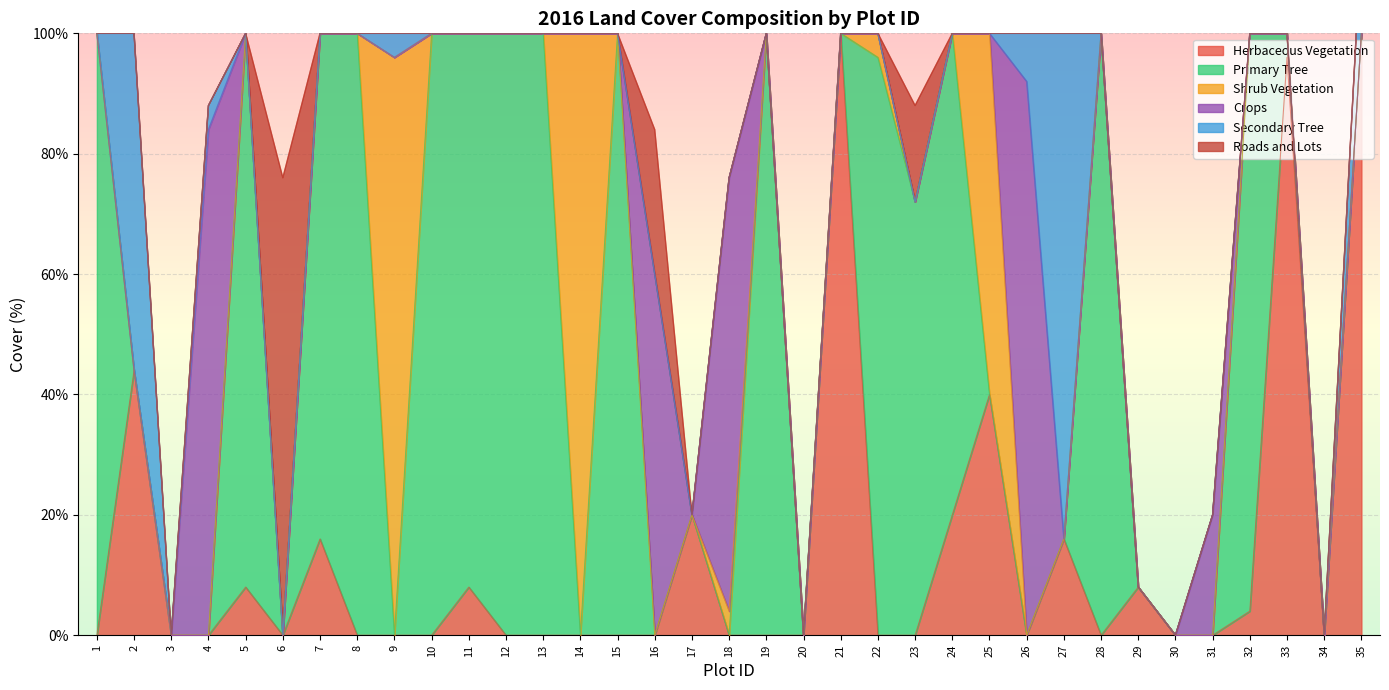

The value of Herbaceous Vegetation at 32 is 4. True or false?

True